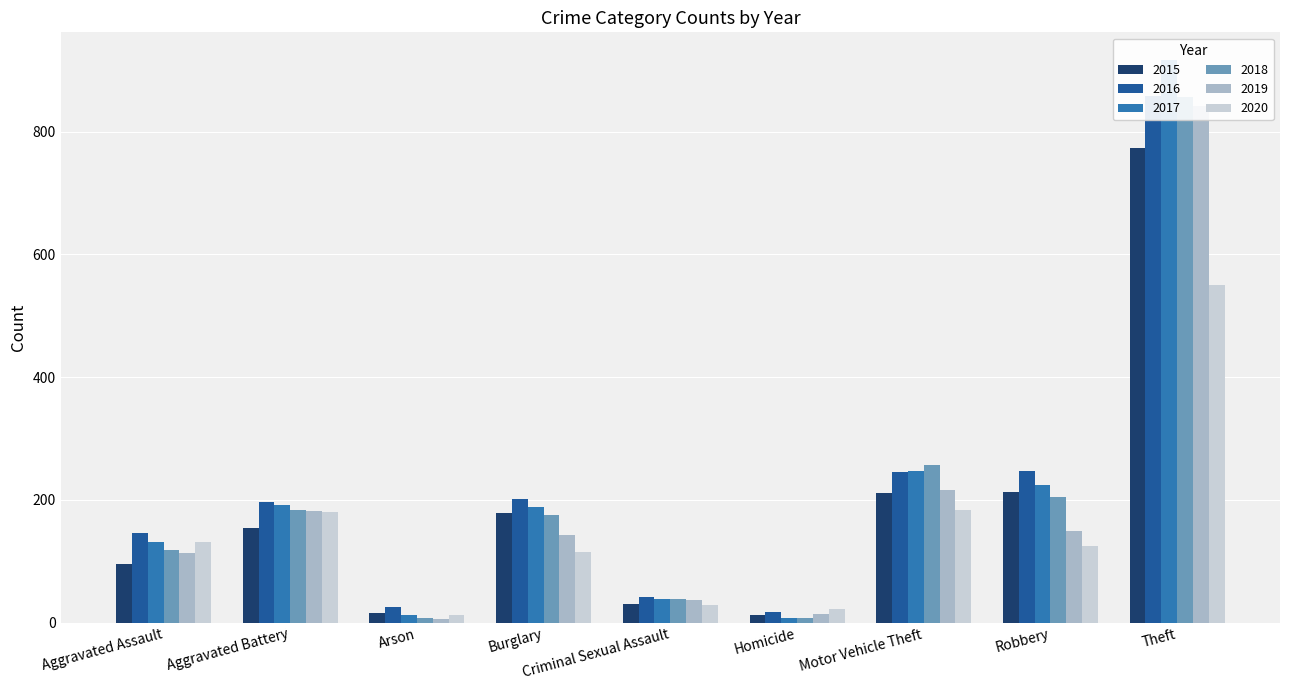

What position from the left is Burglary?

4